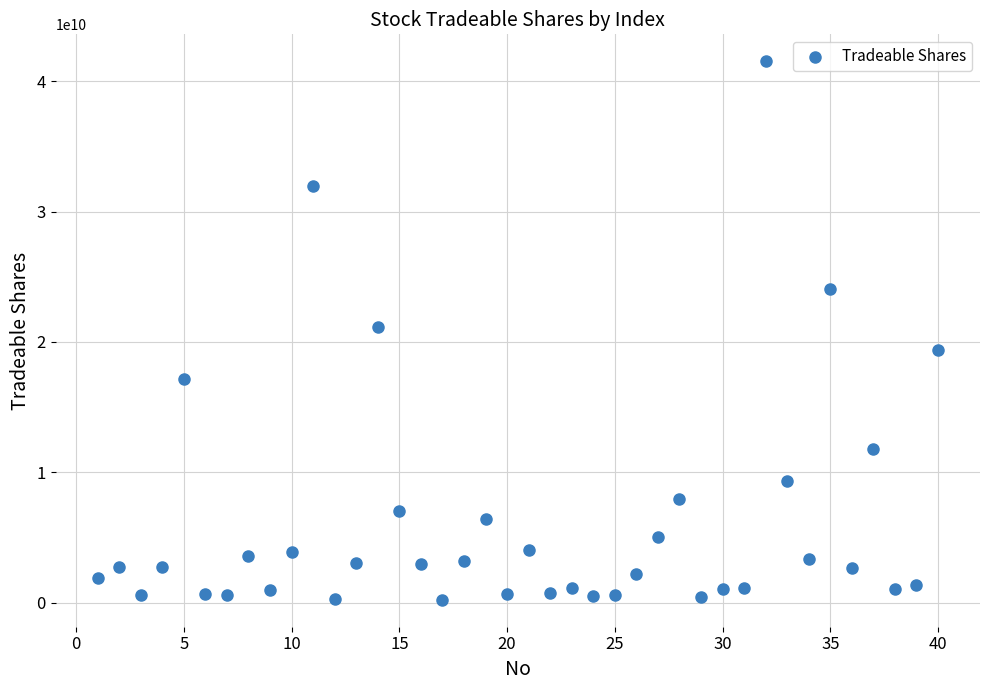

What is the range of X values (max minus min)?

39